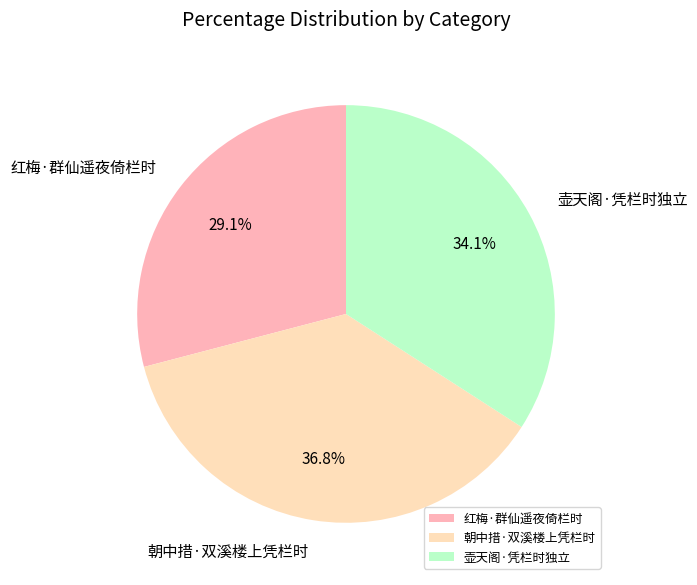

To the nearest percent, what is the average slice percentage?

33%